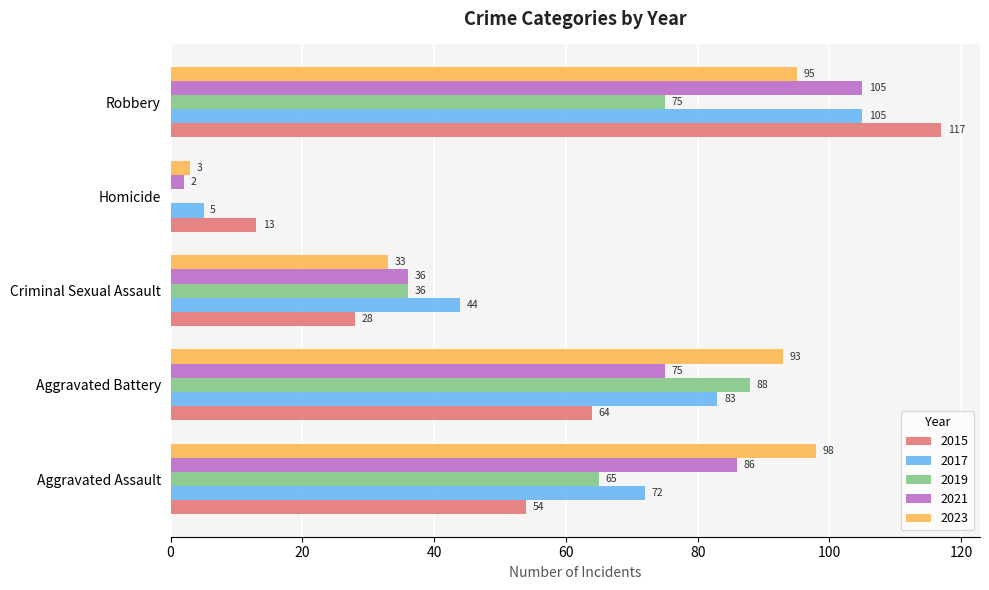

What is the sum of the 2023 values at Aggravated Battery and Robbery?

188